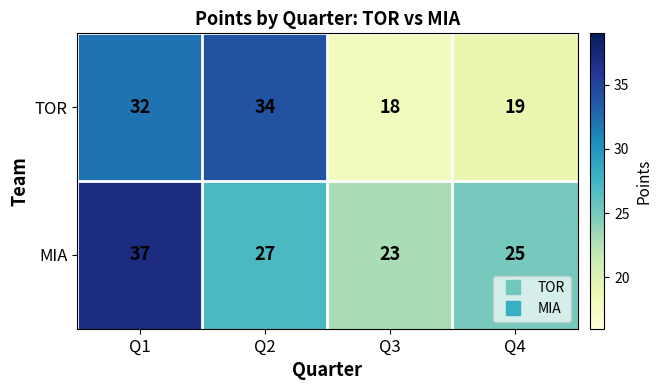

The TOR series shows 19 at Q4. True or false?

True